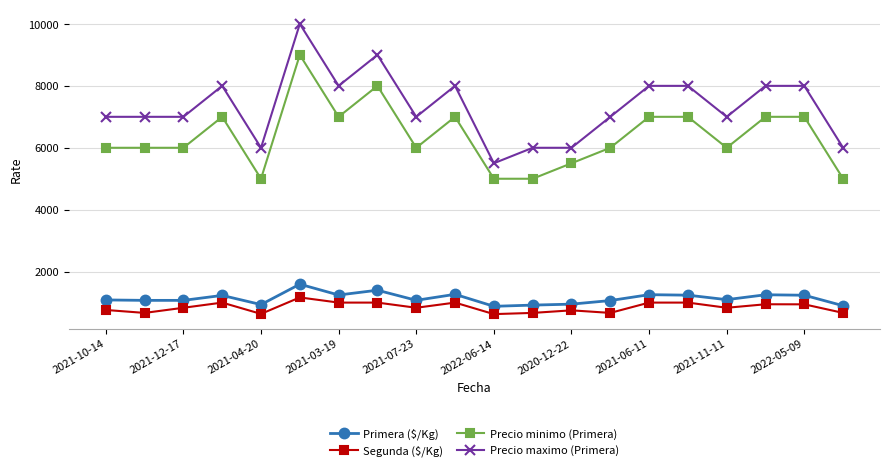

What is the value of the Precio maximo (Primera) point at the 14th from the left?

7000